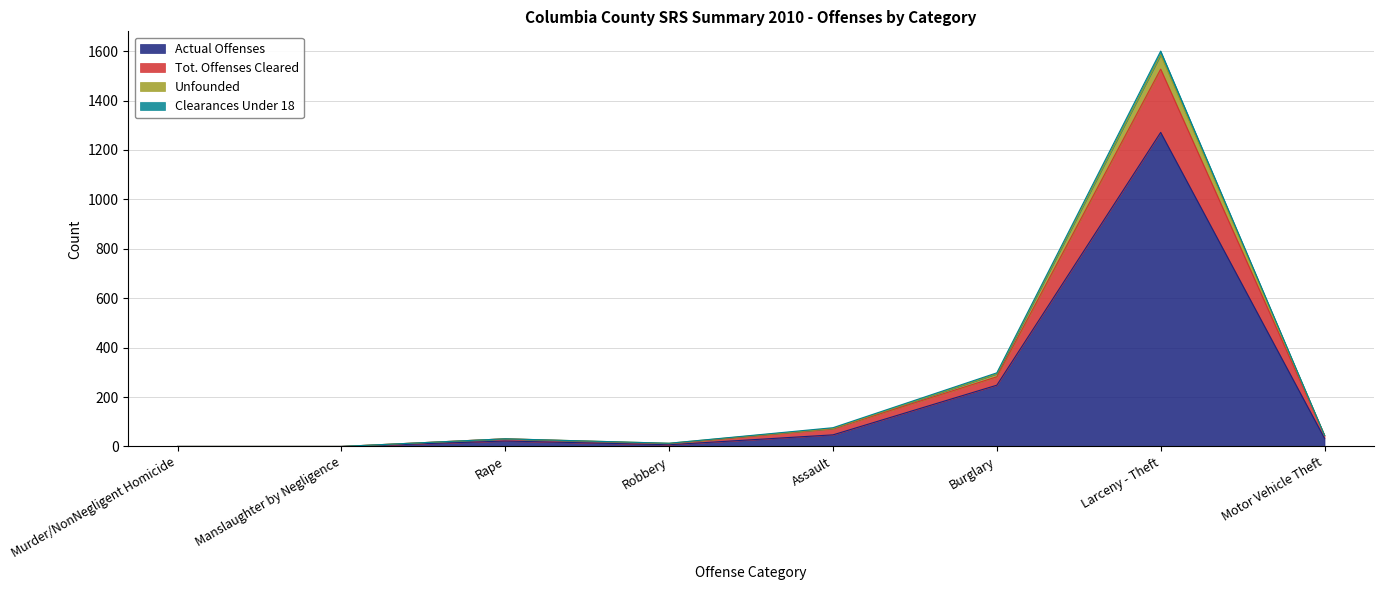

Reading left to right, extract all data points from this chart.

Actual Offenses: 0	0	22	7	47	248	1271	33
Tot. Offenses Cleared: 0	0	31	11	72	282	1527	45
Unfounded: 0	0	31	13	73	294	1585	45
Clearances Under 18: 0	0	31	13	76	298	1600	45